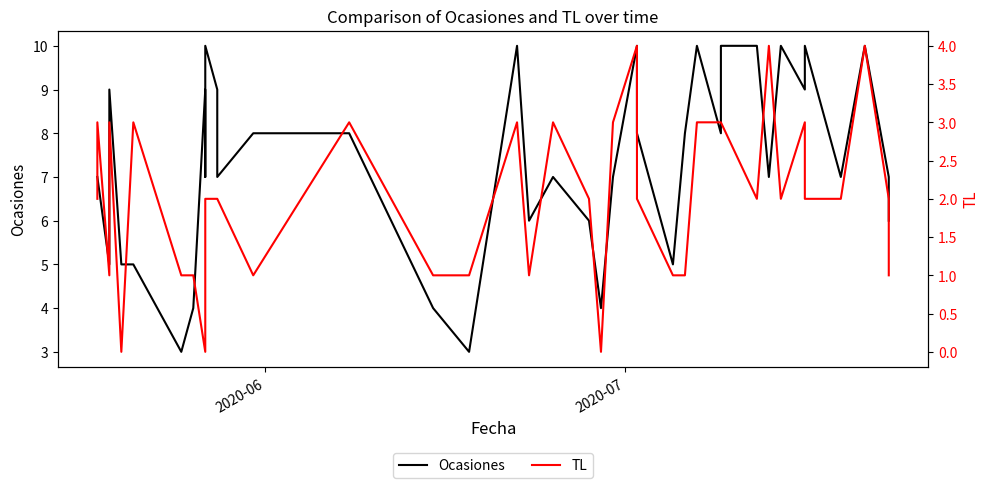

Does the chart display data point markers on the line(s)?

No